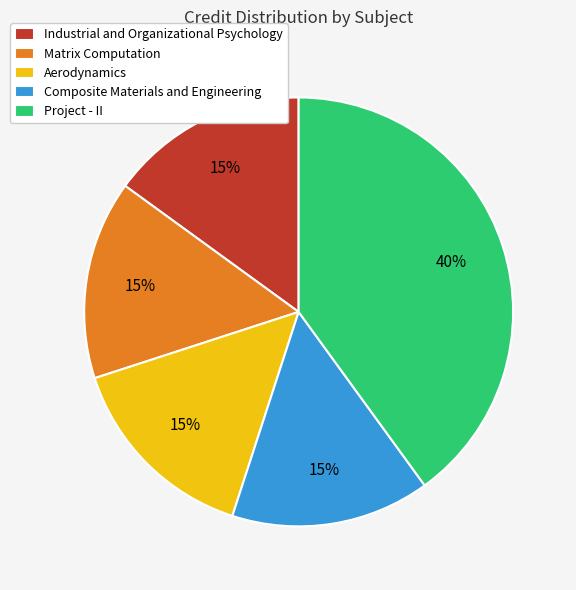

The Composite Materials and Engineering slice represents 24% of the pie. True or false?

False